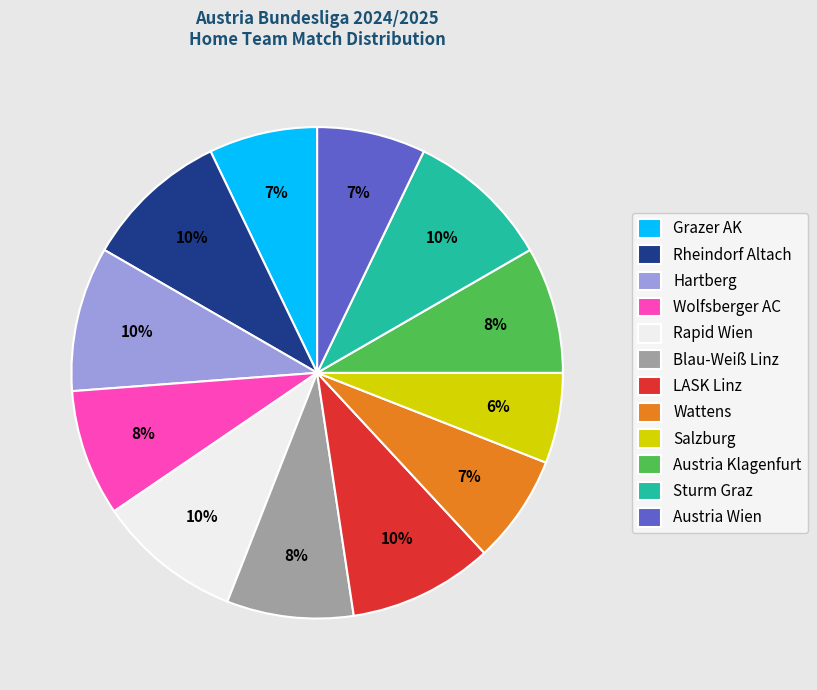

Combined, do Salzburg and Austria Klagenfurt account for over 50%?

No